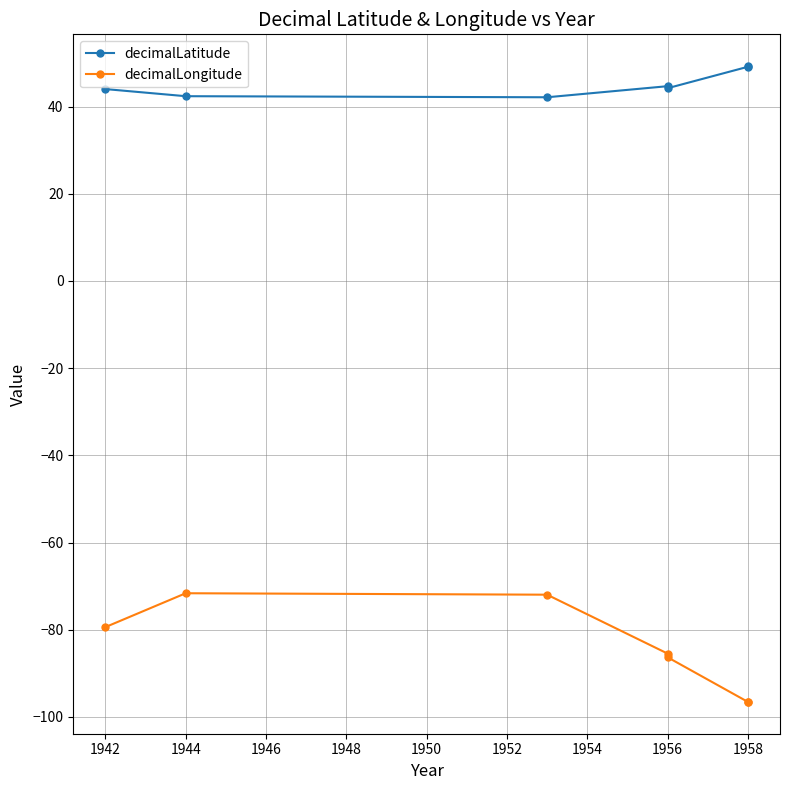

True or false: decimalLatitude and decimalLongitude cross at least once.

False